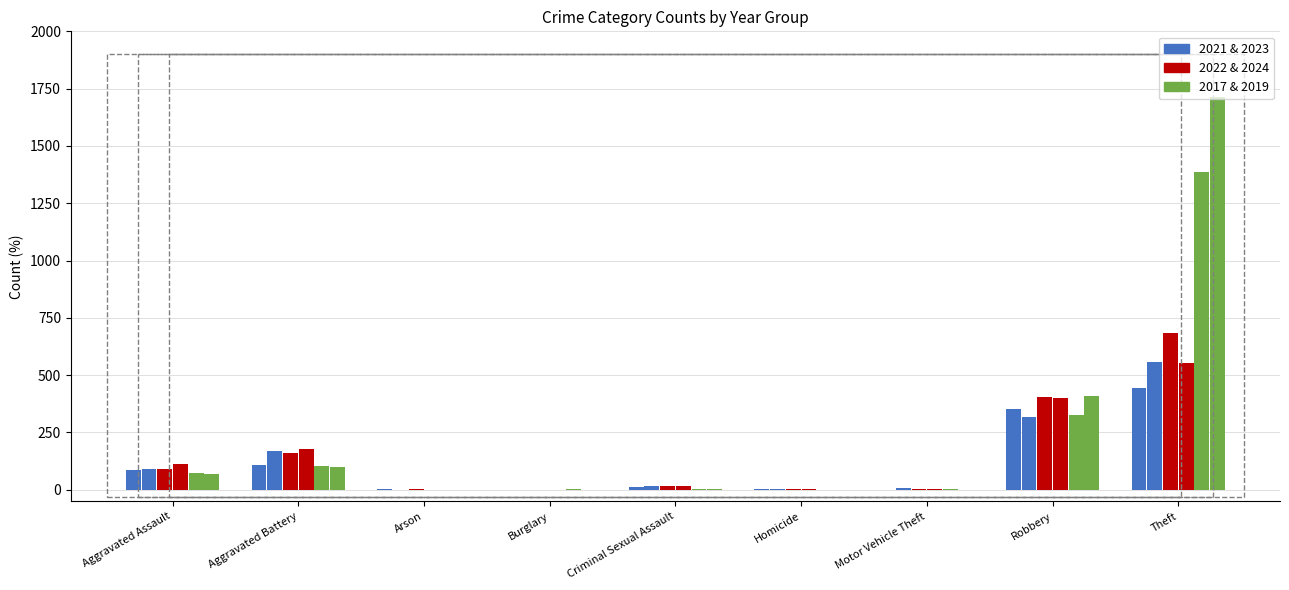

Are the bars grouped side by side (vs. stacked)?

Yes